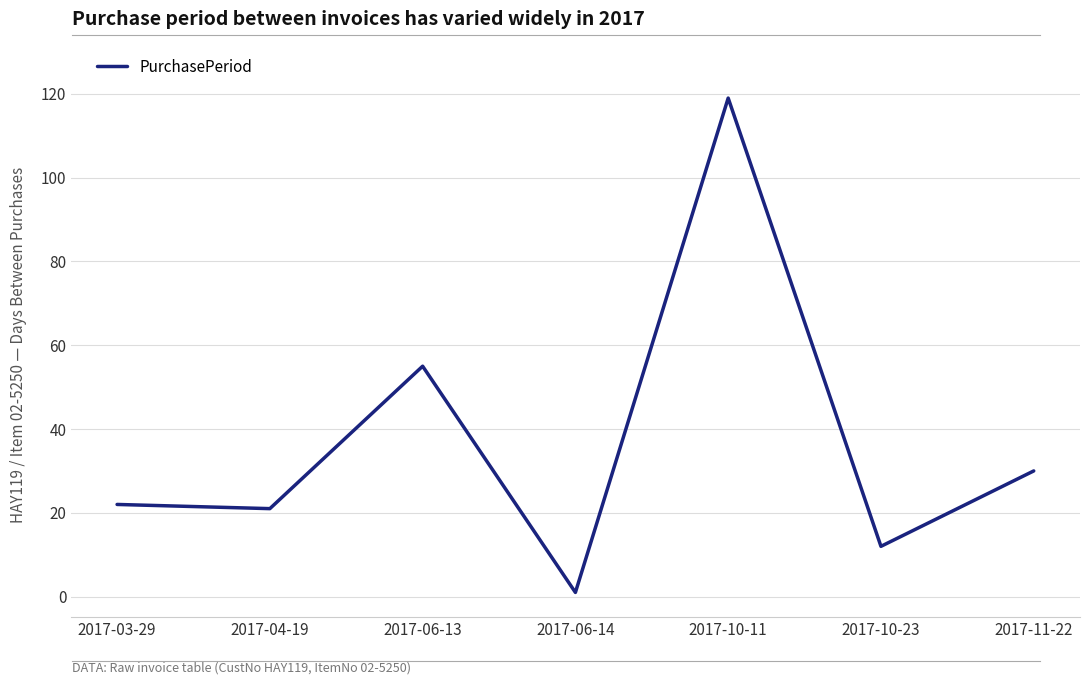

The value at 2017-11-22 is 30. True or false?

True